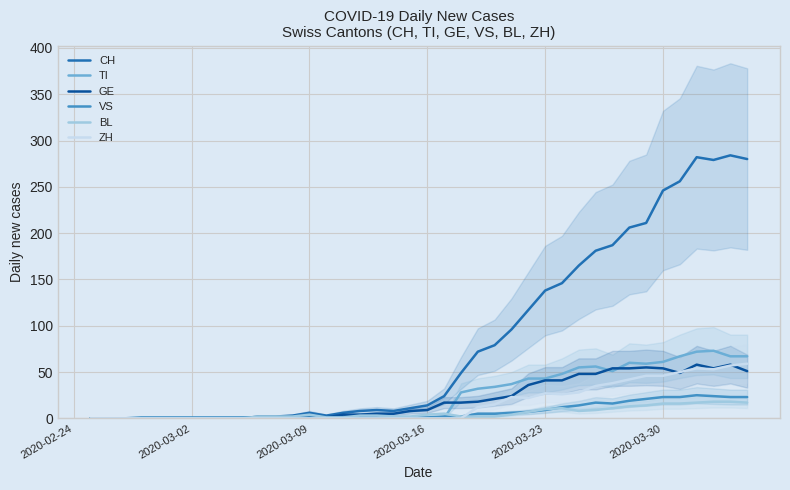

The value of GE at 2020-03-30 is 54. True or false?

True